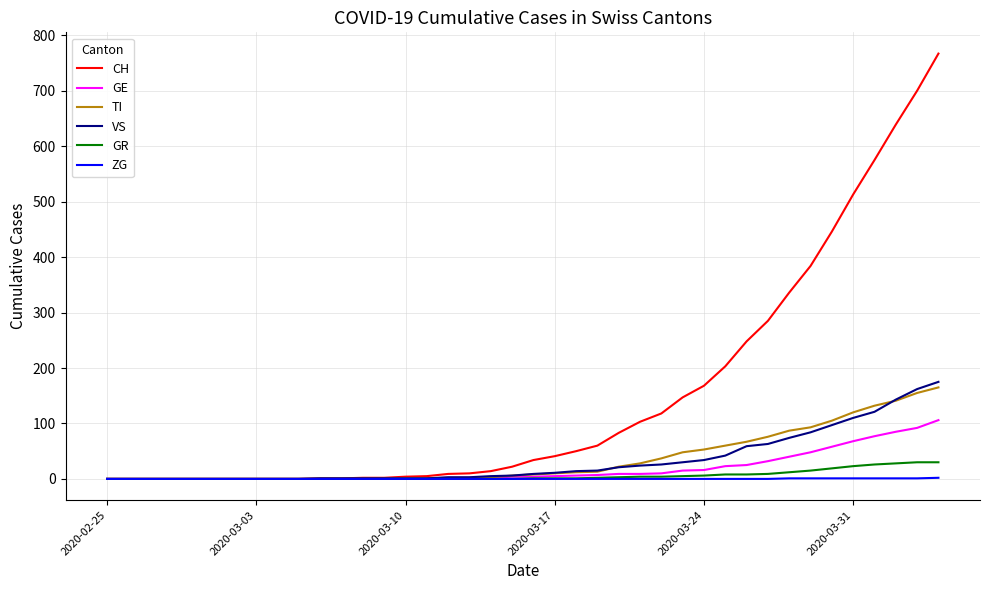

How many categories are shown in the chart?

40